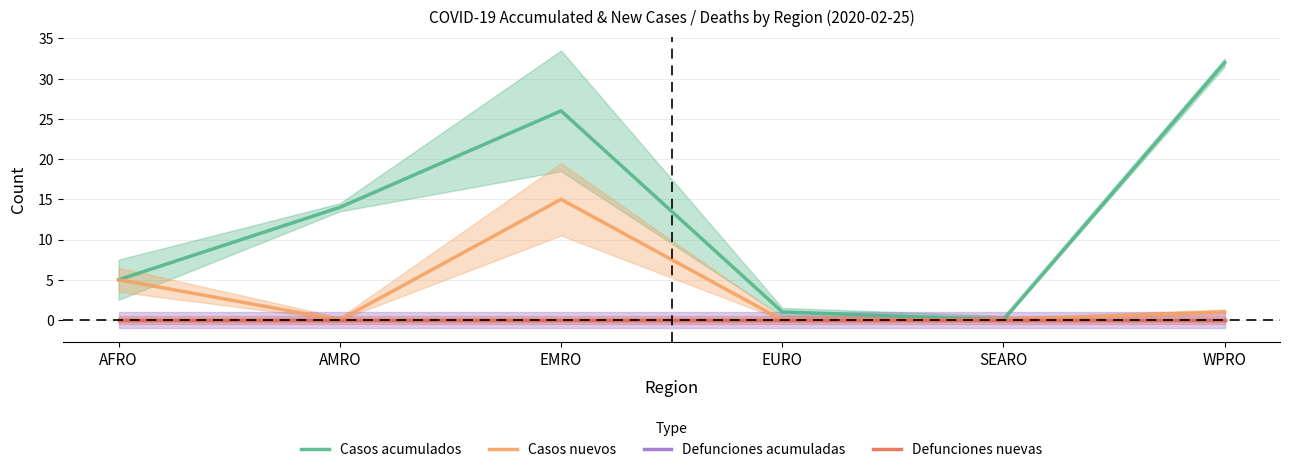

List the series in order of their peak value, lowest first.

Defunciones acumuladas, Defunciones nuevas, Casos nuevos, Casos acumulados